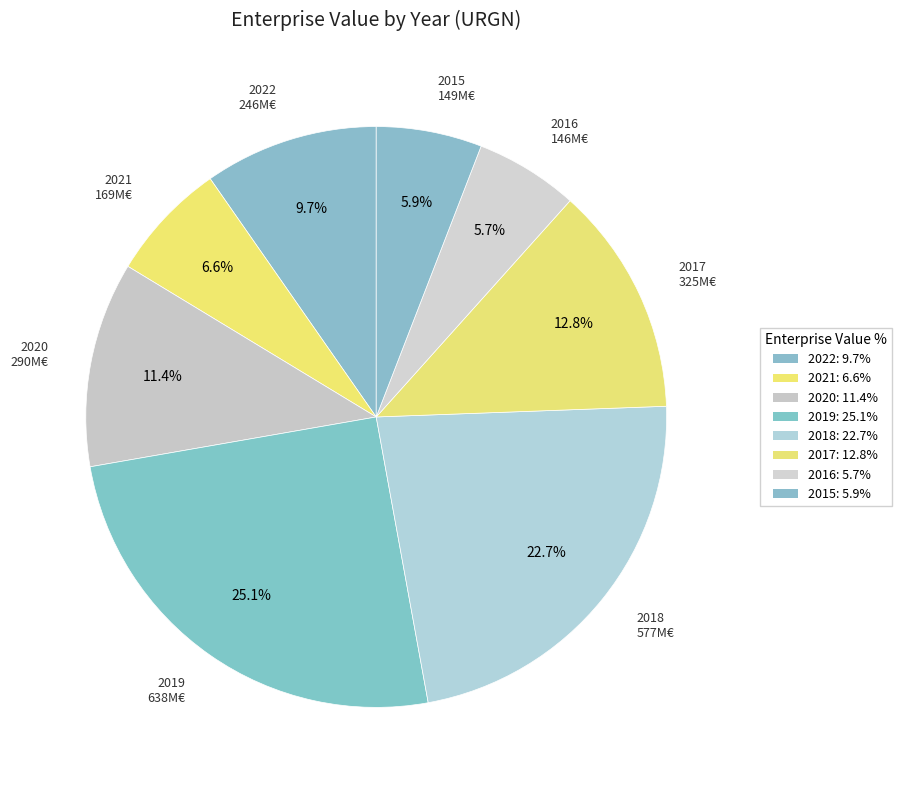

How many slices are in this pie chart?

8